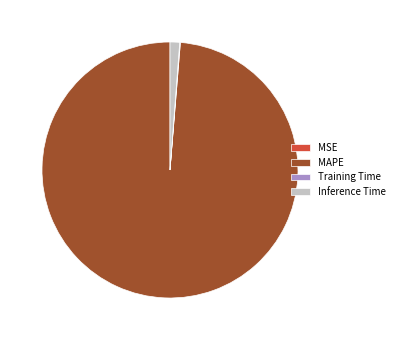

Which slice is the largest?

MAPE